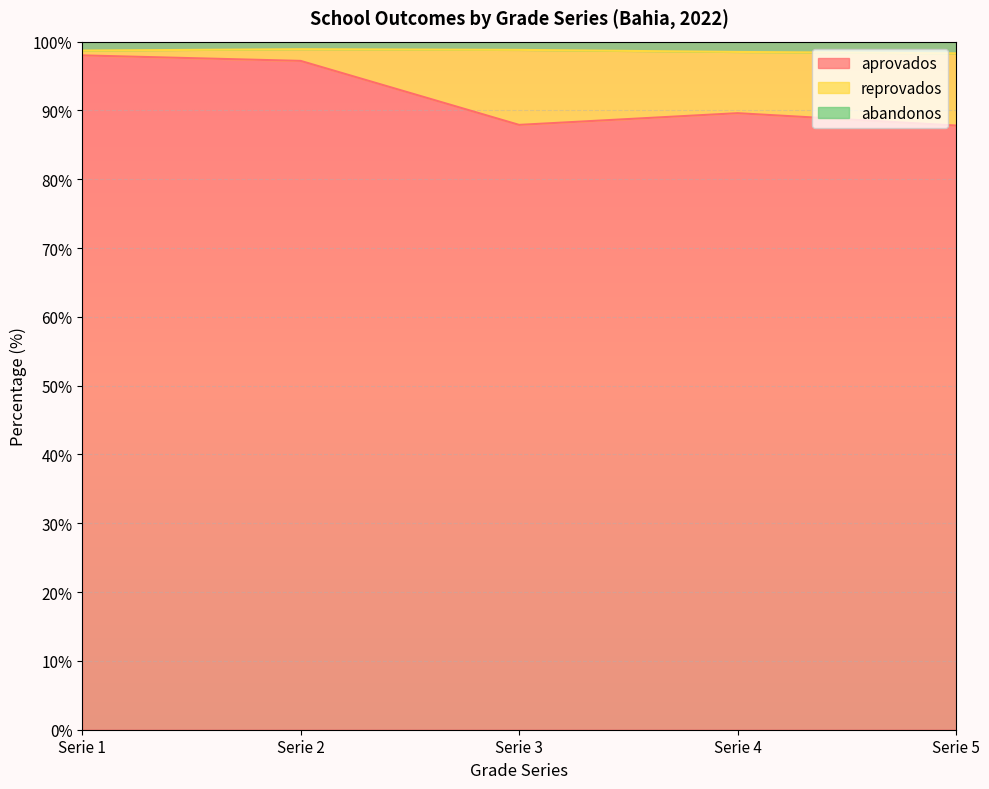

True or false: abandonos and aprovados cross at least once.

False